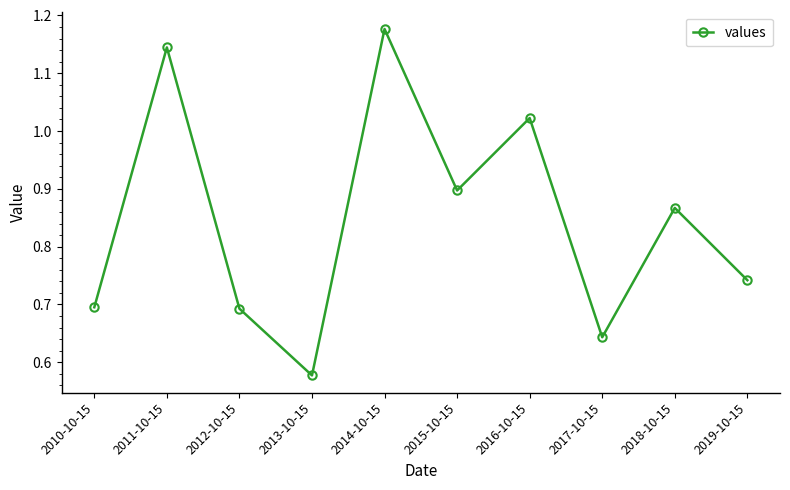

Which has a higher value, 2019-10-15 or 2010-10-15?

2019-10-15